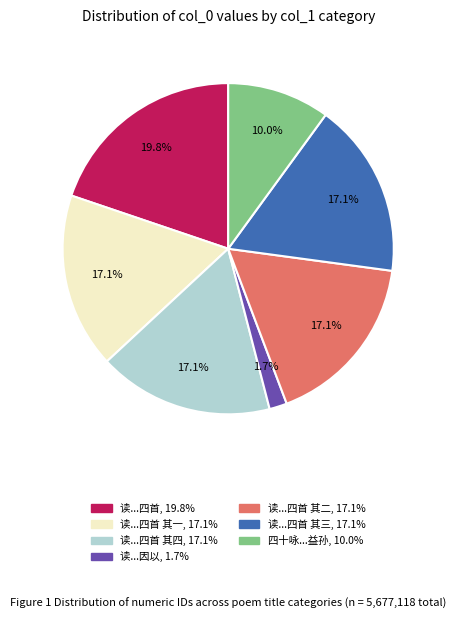

Is there a majority slice in this chart?

No